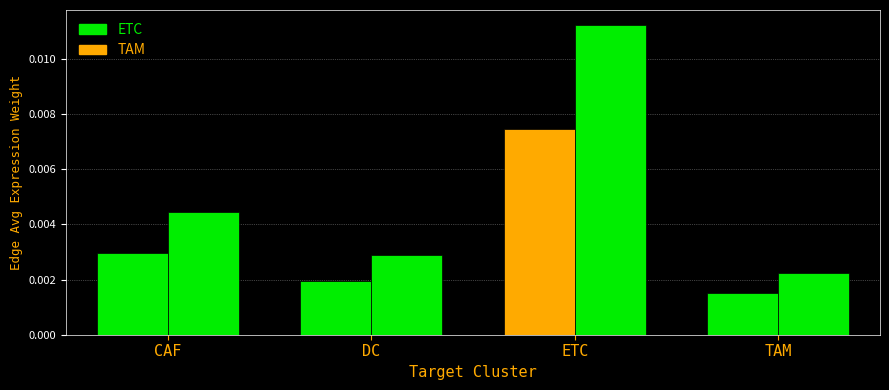

Which category has the lowest value across all series?

TAM